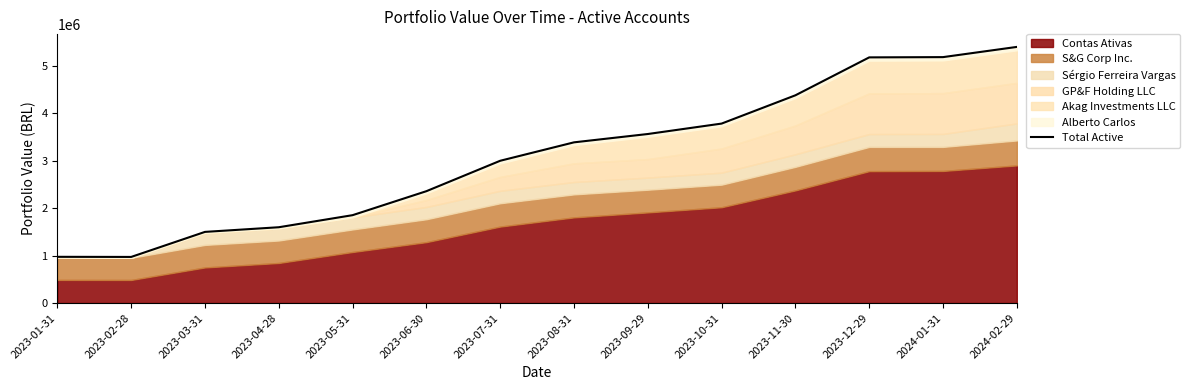

Reading left to right, extract all data points from this chart.

2023-01-31=973670.2	2023-02-28=971397.3	2023-03-31=1499519.8	2023-04-28=1597646.4	2023-05-31=1852196.5	2023-06-30=2358001.1	2023-07-31=2999504.9	2023-08-31=3388081.0	2023-09-29=3563740.3	2023-10-31=3783774.9	2023-11-30=4380301.0	2023-12-29=5179886.9	2024-01-31=5185293.6	2024-02-29=5400539.3